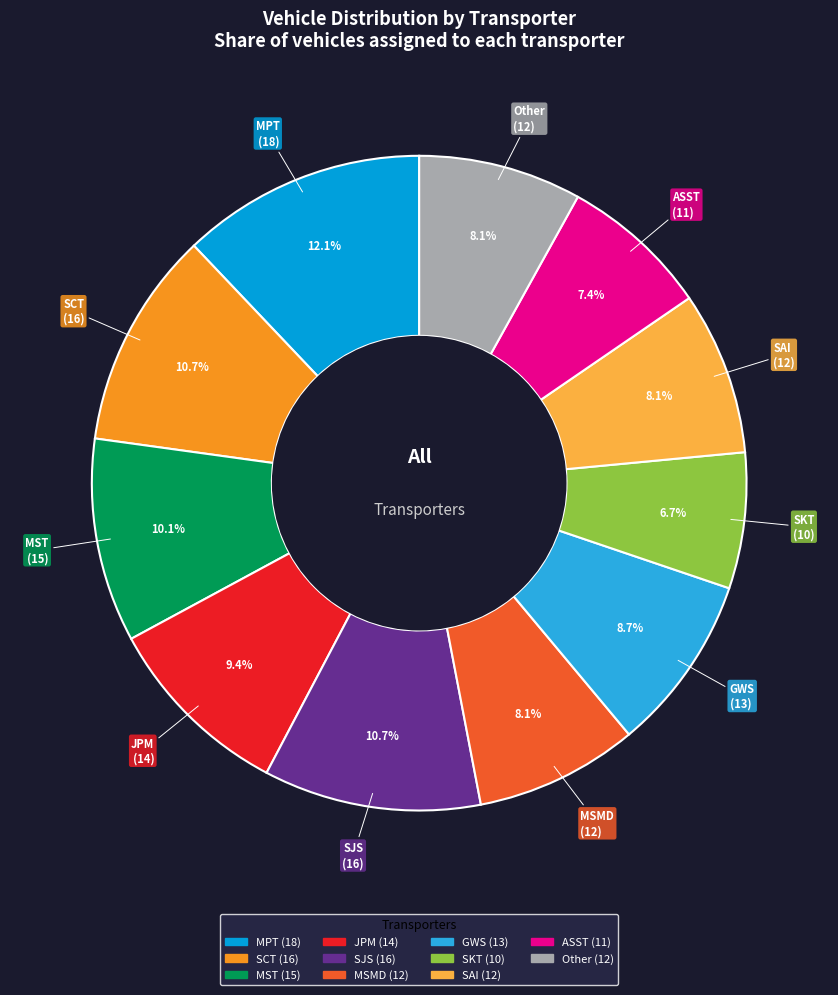

To the nearest percent, what is the difference between the MSMD and SJS slice percentages?

3%